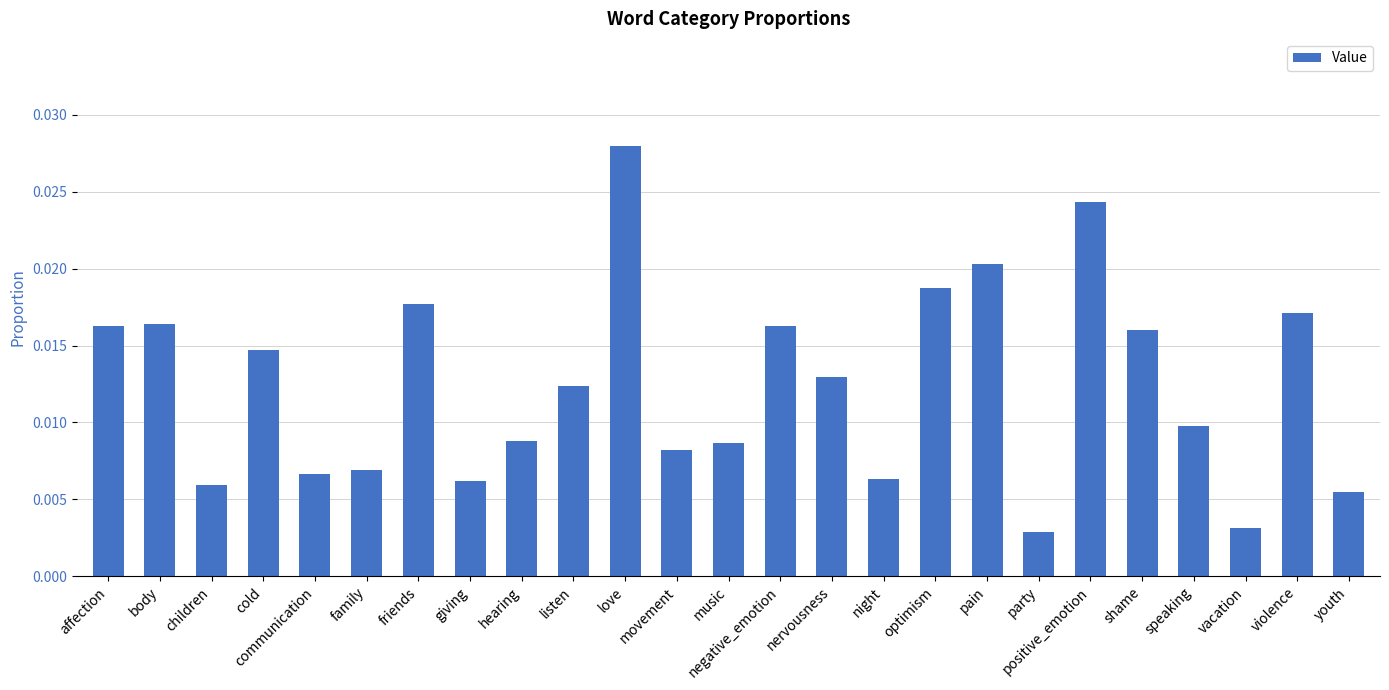

What position from the right is hearing?

17